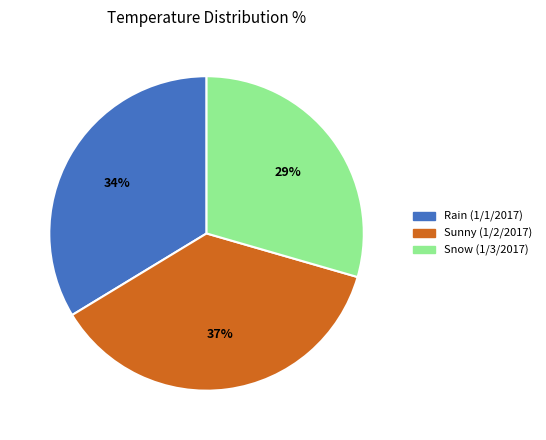

Is there a majority slice in this chart?

No